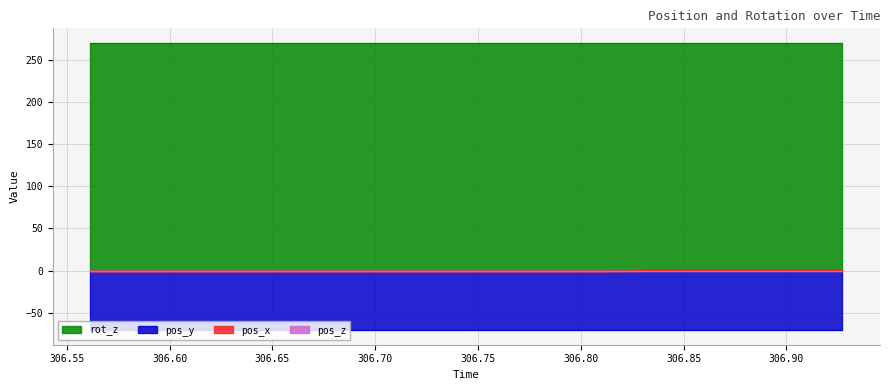

The value of pos_z at 306.7946 is 0.0. True or false?

True